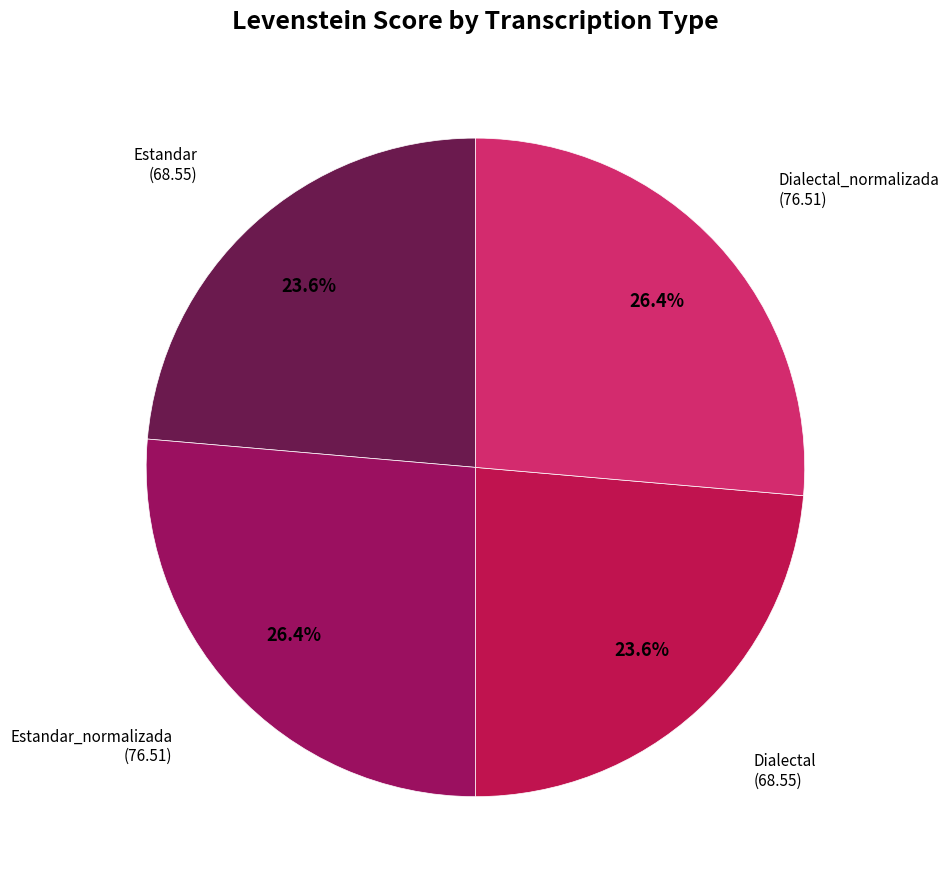

How many slices are in this pie chart?

4